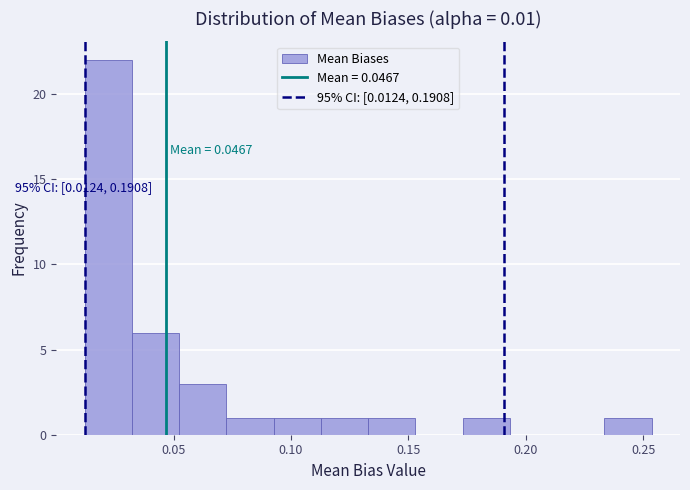

Which range on the x-axis has the tallest bar?

0.010 to 0.030